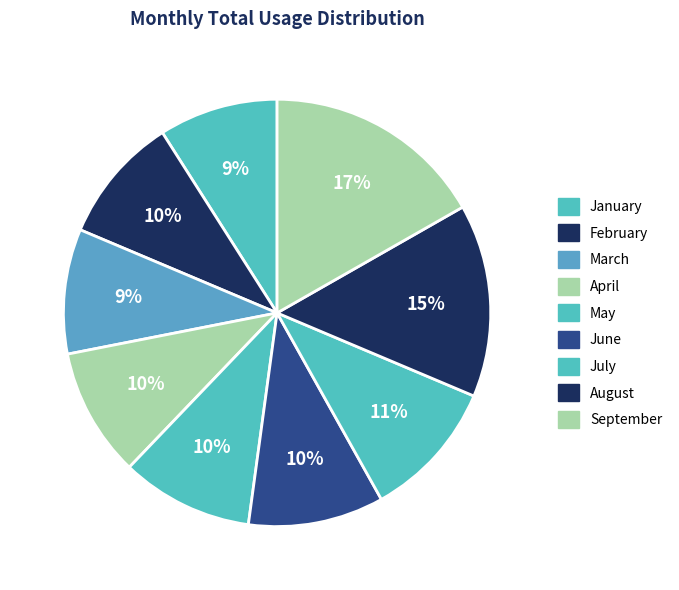

True or false: September accounts for 32% of the total.

False